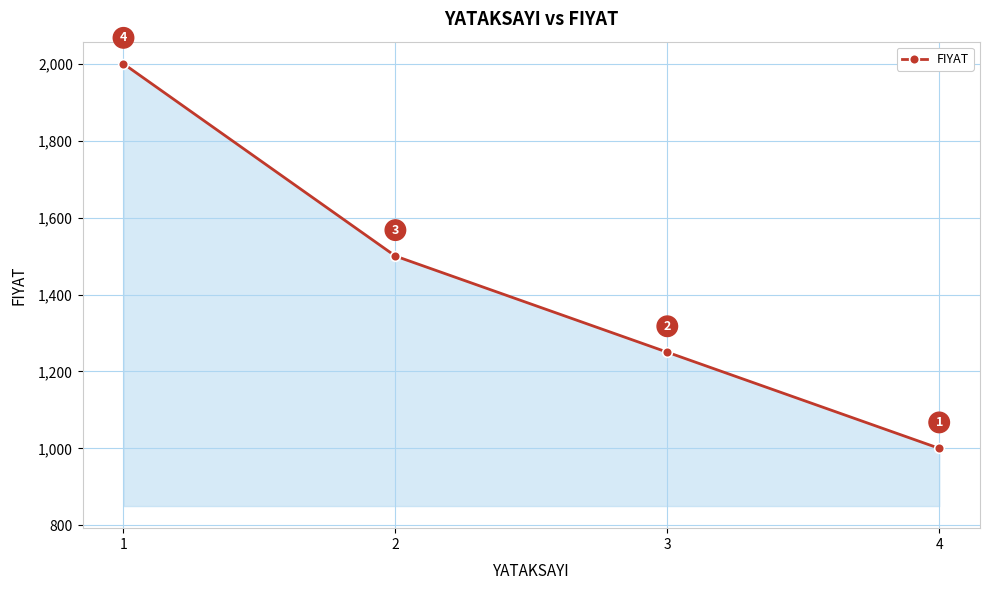

What is the difference between the values at 2 and 3?

250